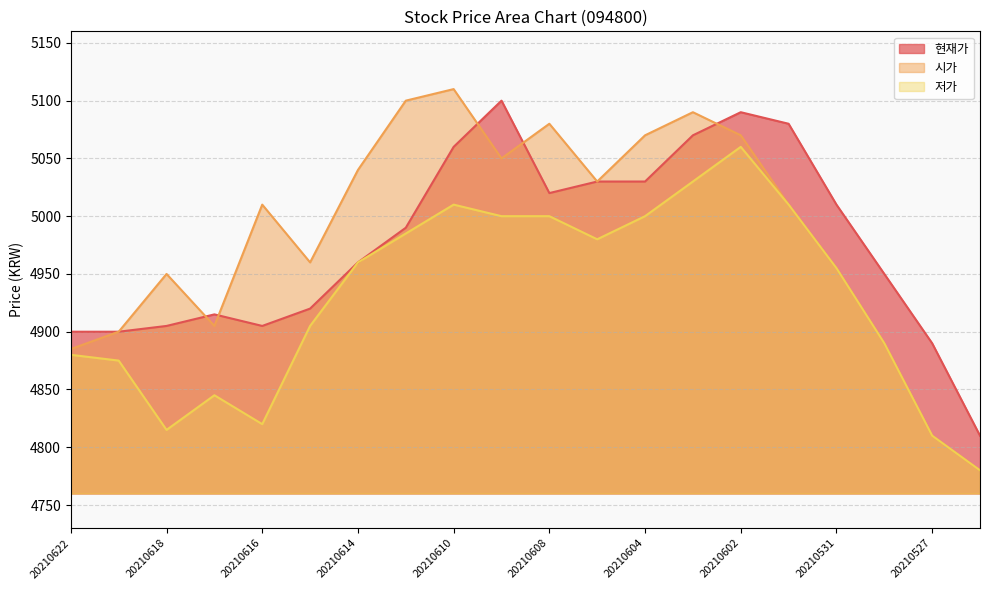

Read the 시가 value at 20210609.

5050